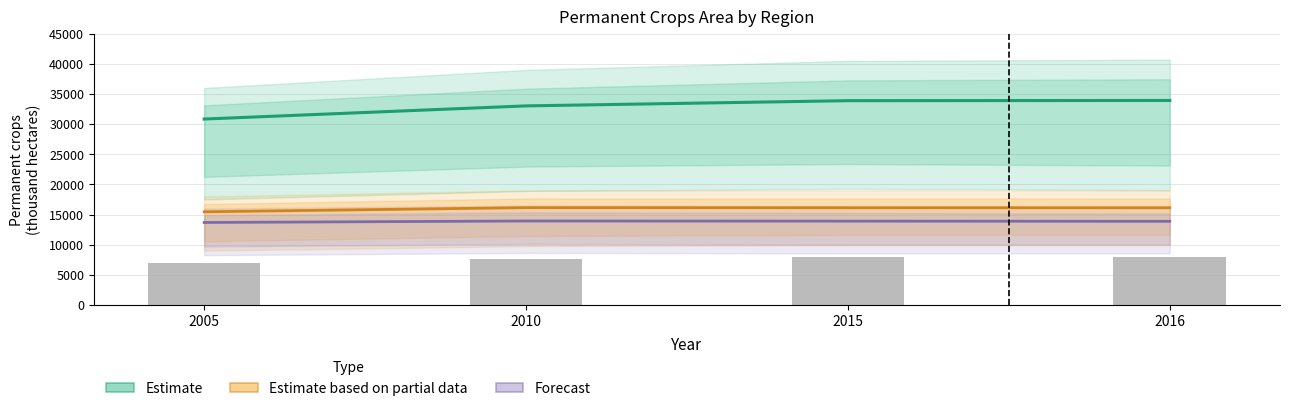

Which series has the largest total across all categories?

Estimate